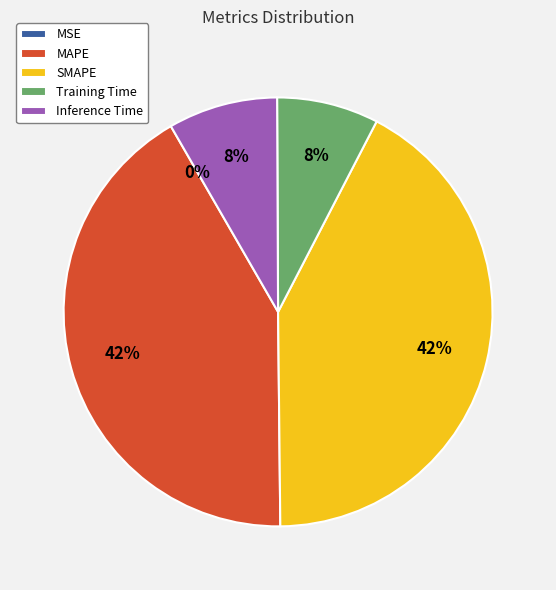

To the nearest percent, what is the difference between the largest and smallest slice percentages?

42%